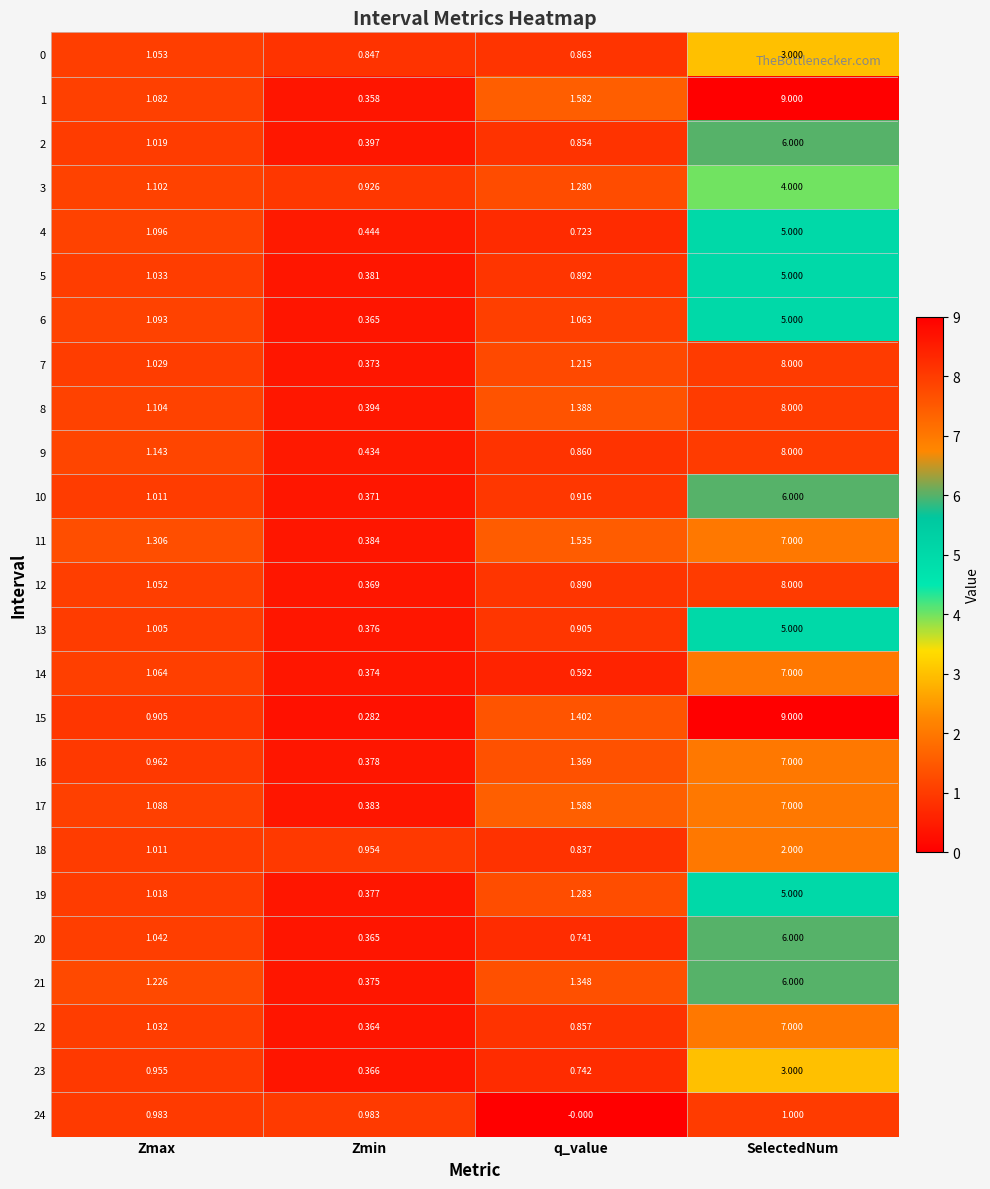

What is the difference between the highest and lowest values at SelectedNum?

8.0